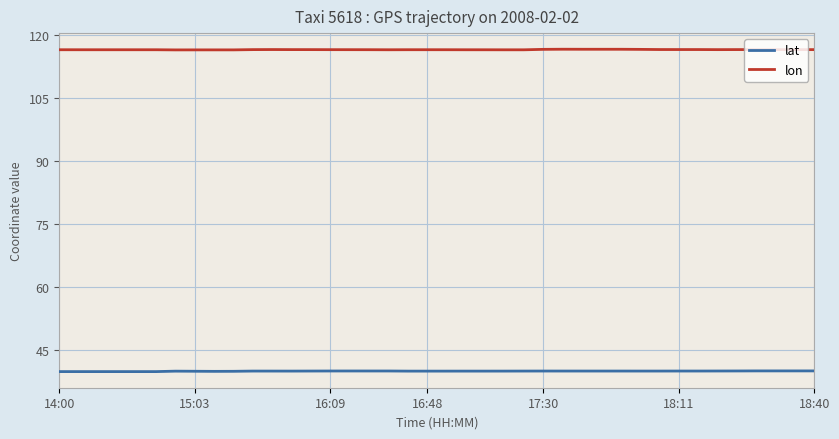

At how many categories does at least one series exceed 92?

40